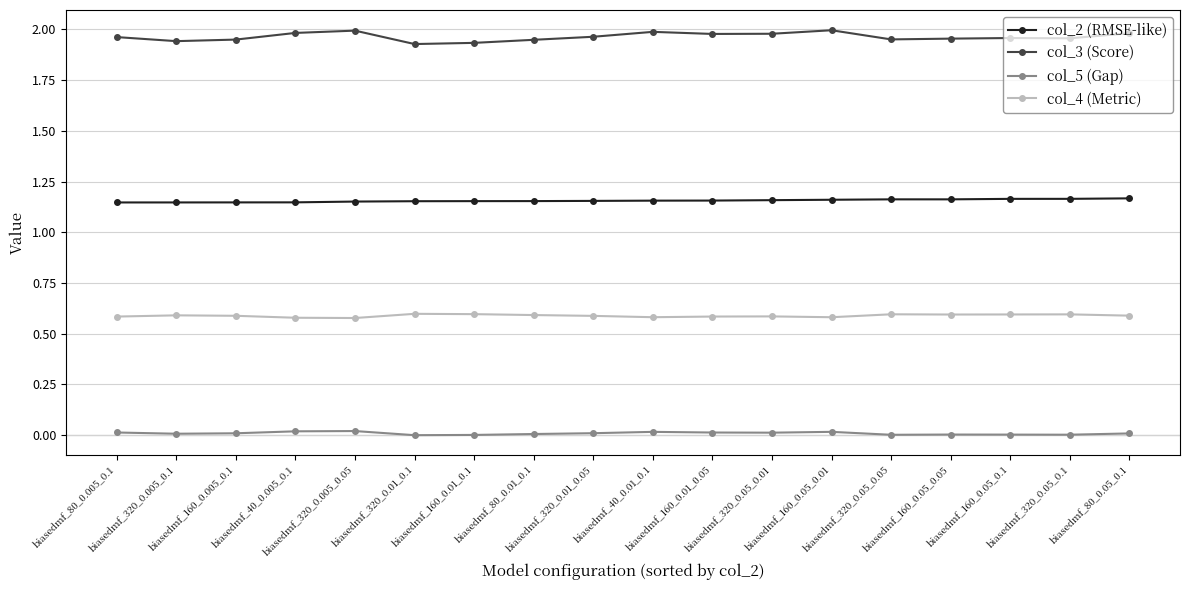

The value of col_5 (Gap) at biasedmf_160_0.05_0.01 is 0.0. True or false?

True